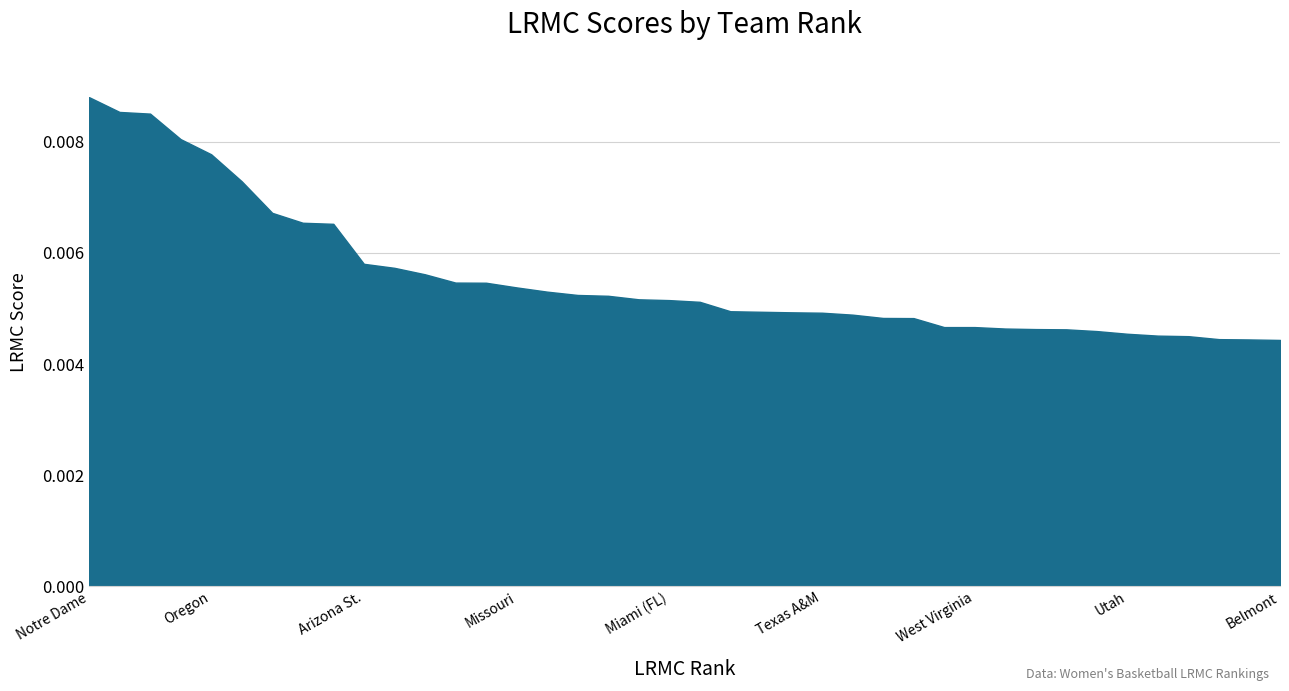

True or false: the data shows 0.0 at Arkansas.

False